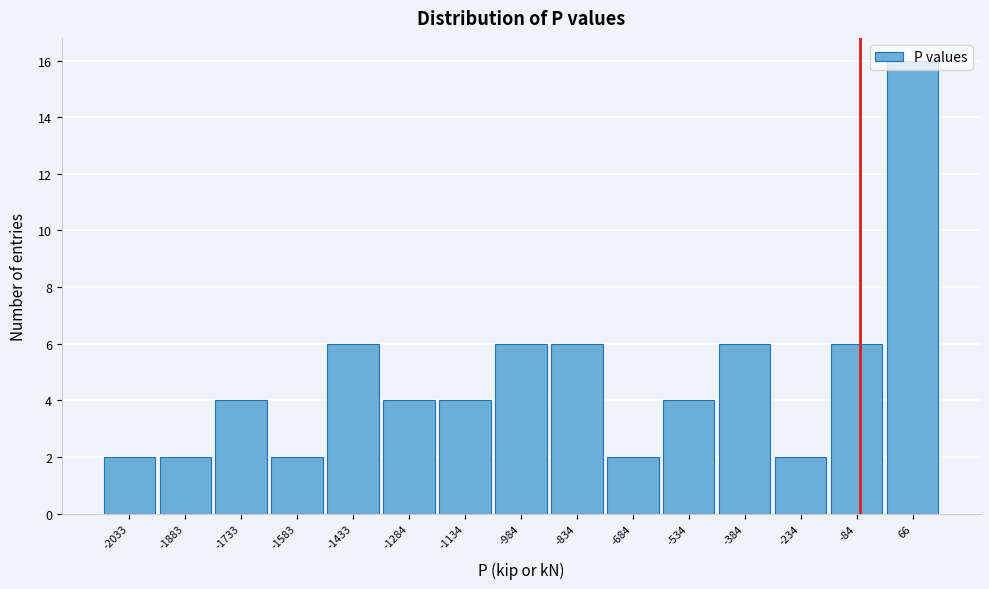

Which label corresponds to the largest value in the chart?

66